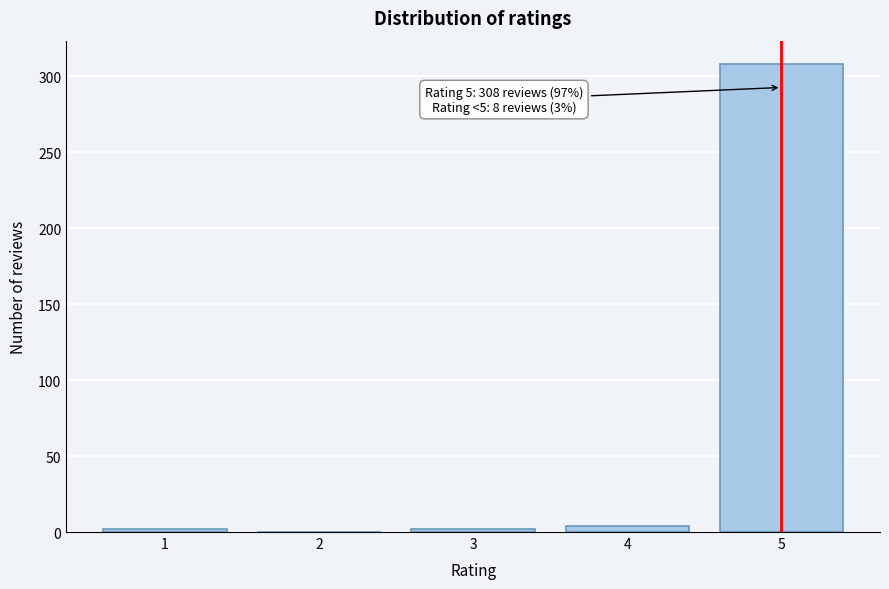

Reading left to right, extract all data points from this chart.

1=2	2=0	3=2	4=4	5=308